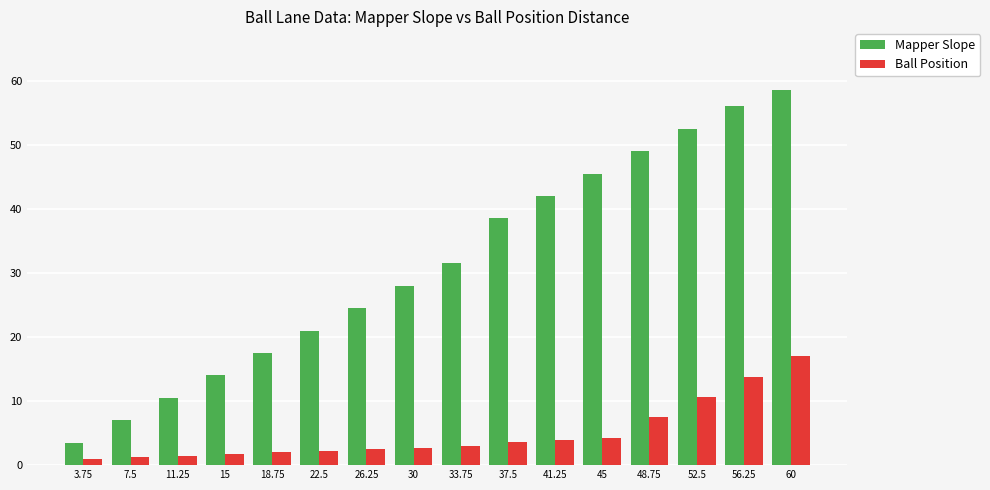

What is the difference between the maximum and minimum values in the Mapper Slope series?

55.0